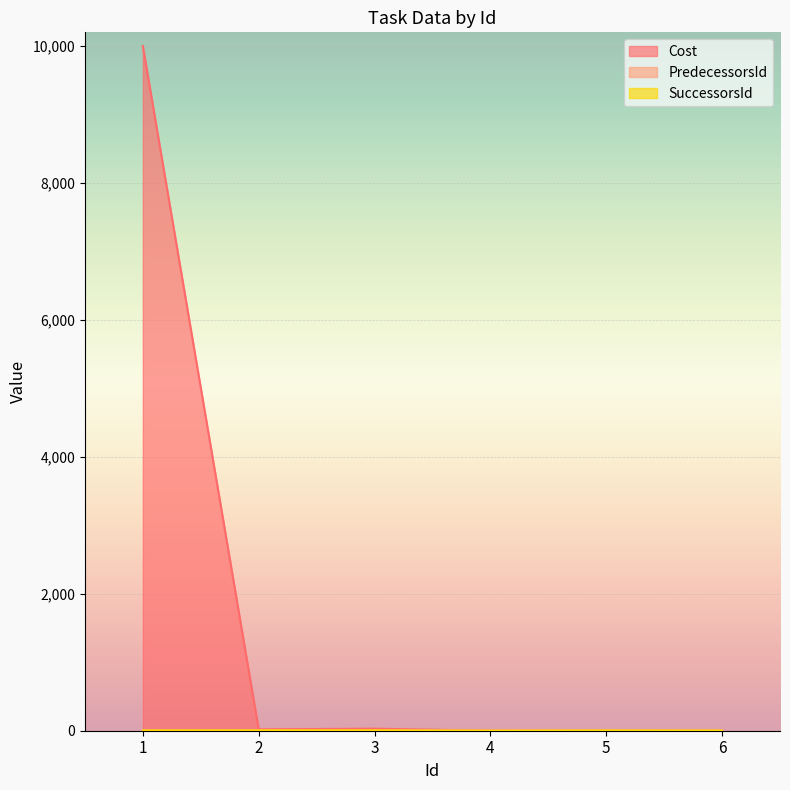

How many values in the SuccessorsId series are below 4?

2